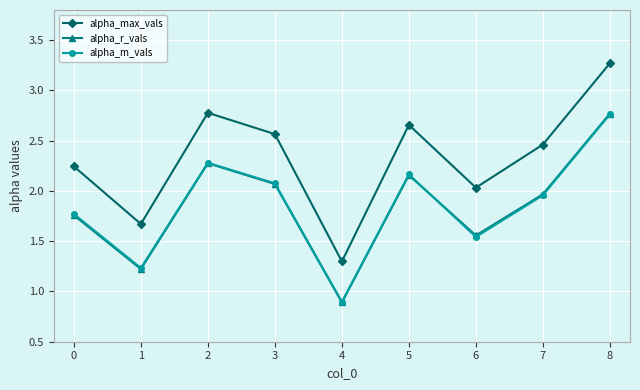

Where is alpha_max_vals nearest to the value 2?

6